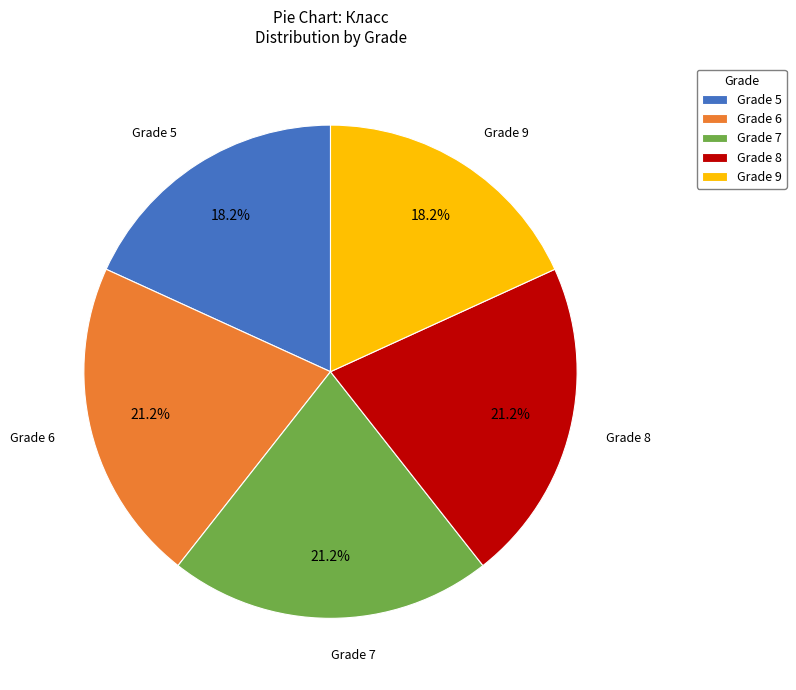

Does Grade 7 represent more than half of the total?

No